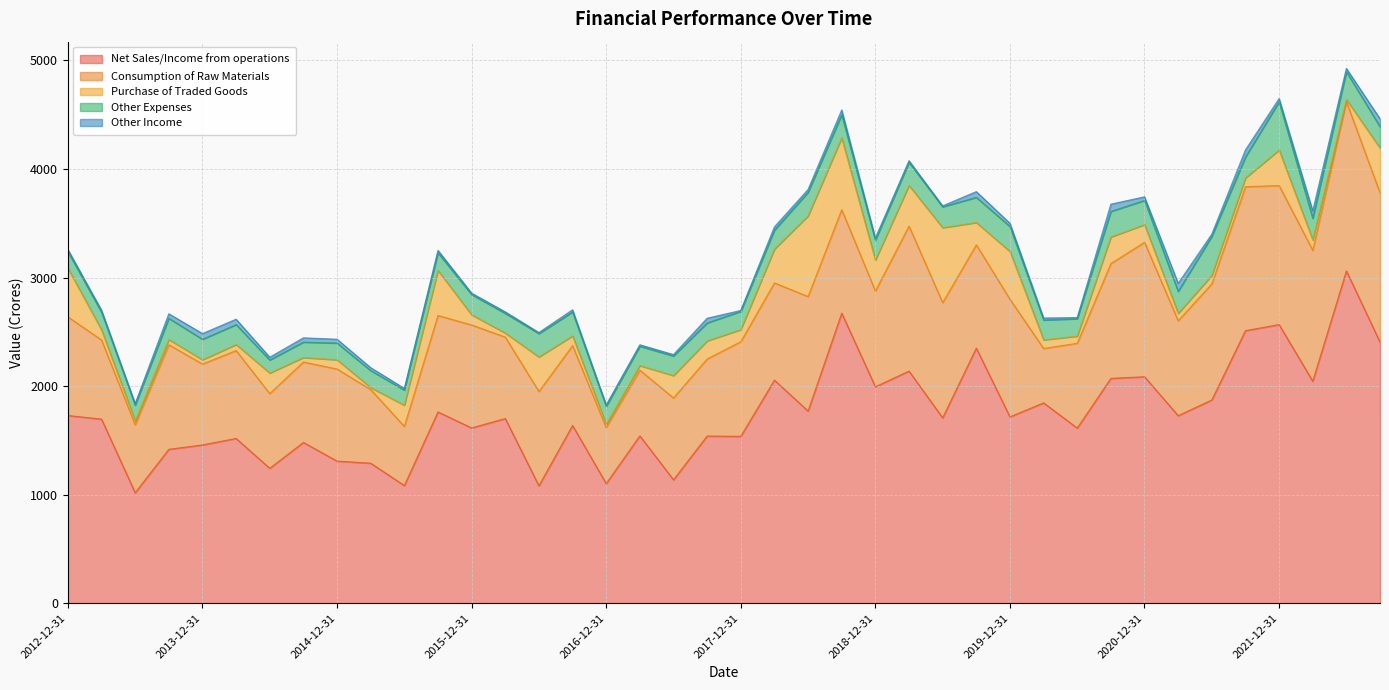

In Other Expenses, how many points are lower than both neighbors (excluding endpoints)?

12